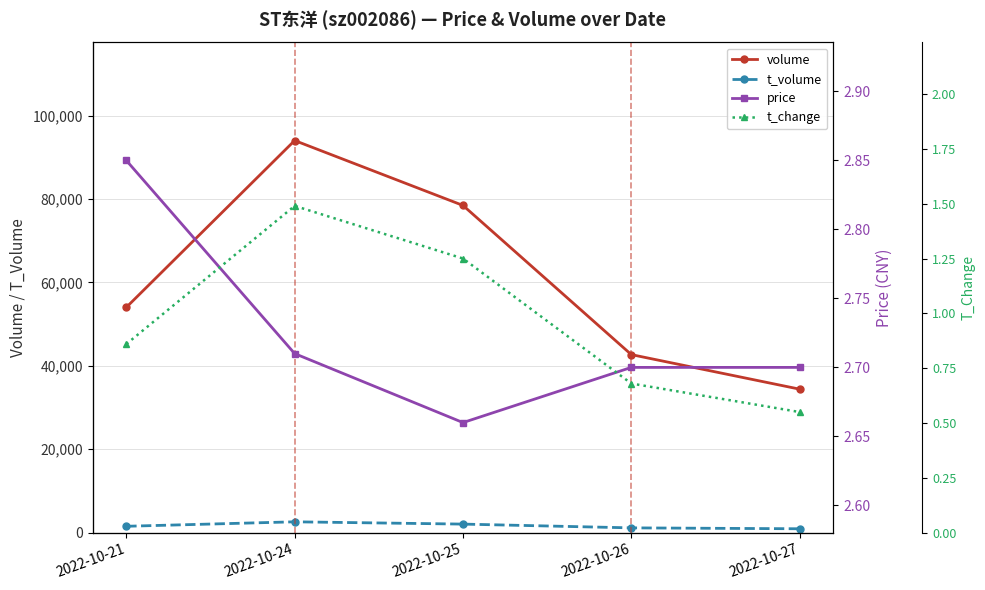

What are all the series names shown in the legend?

volume, t_volume, price, t_change